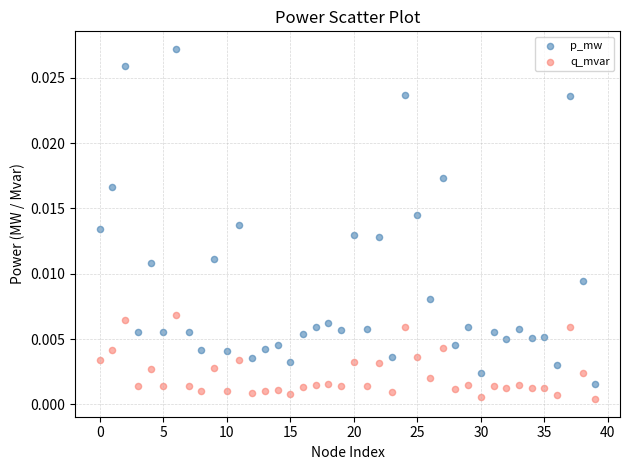

Which series has the widest spread of Y values?

p_mw